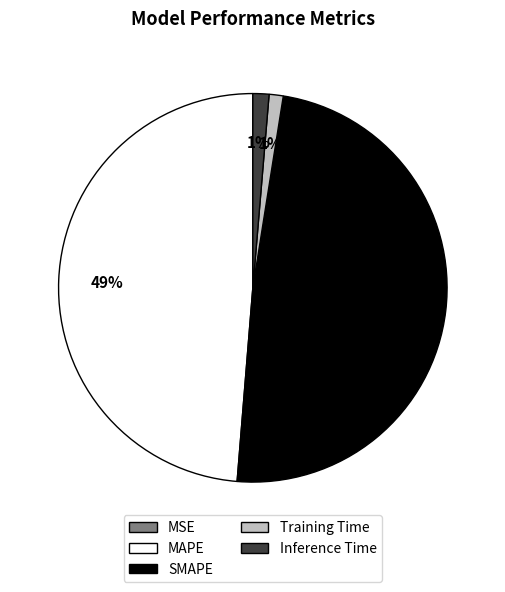

Is it true that Training Time is 7% of the pie?

False